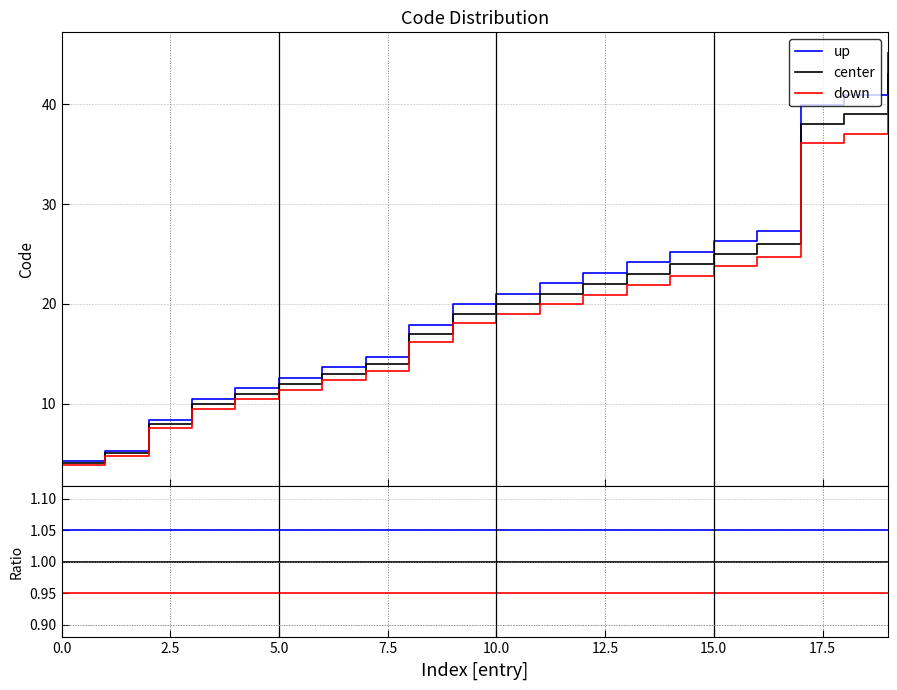

Rank the series by their maximum value, from highest to lowest.

up, center, down